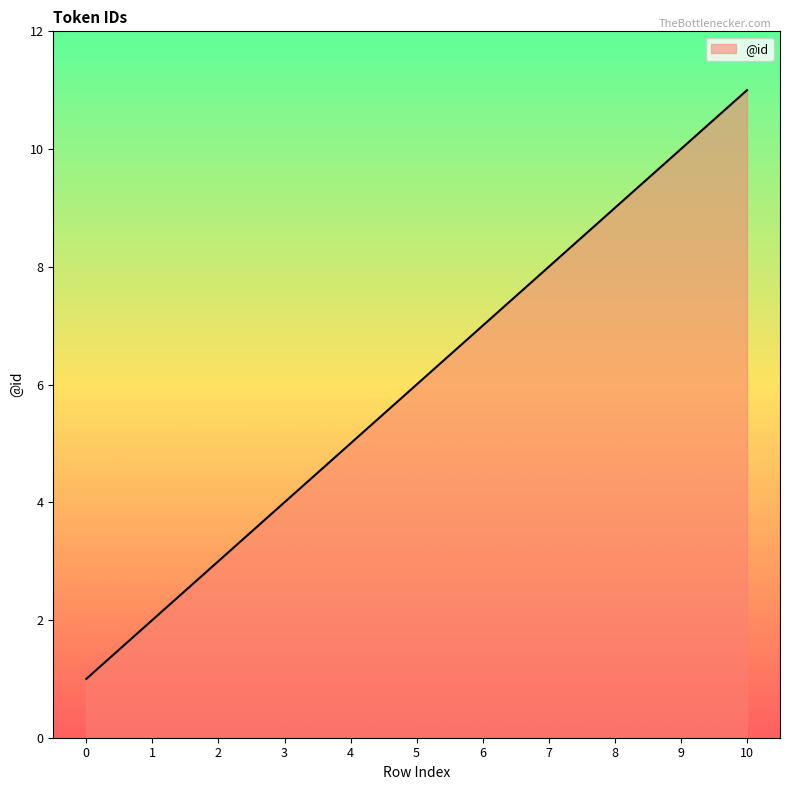

Approximately how many times larger is the value at 7 compared to 6?

1.1